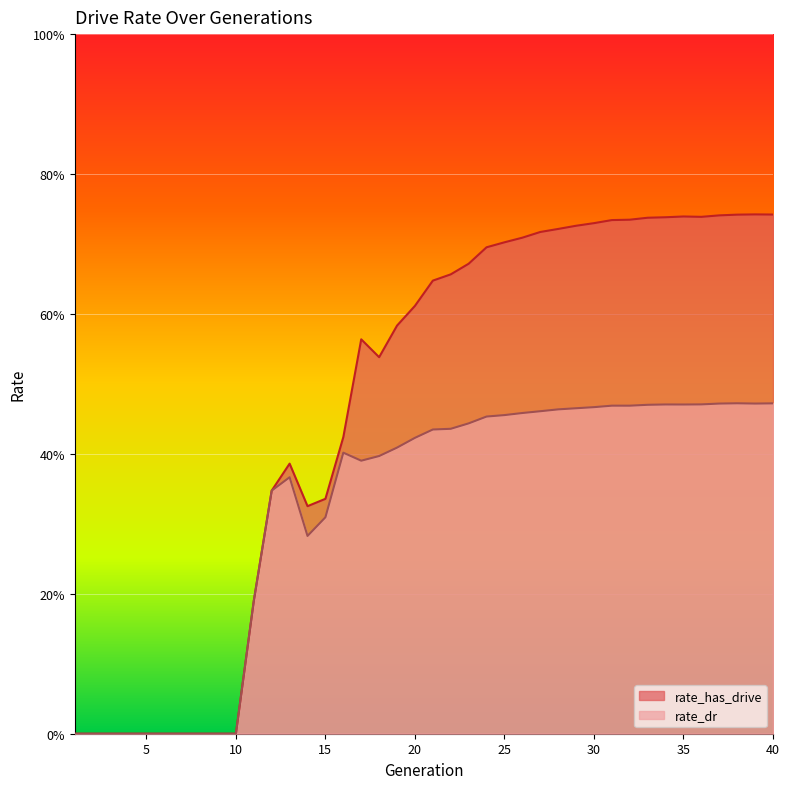

What is the difference between the second highest and minimum values in the rate_dr series?

0.5